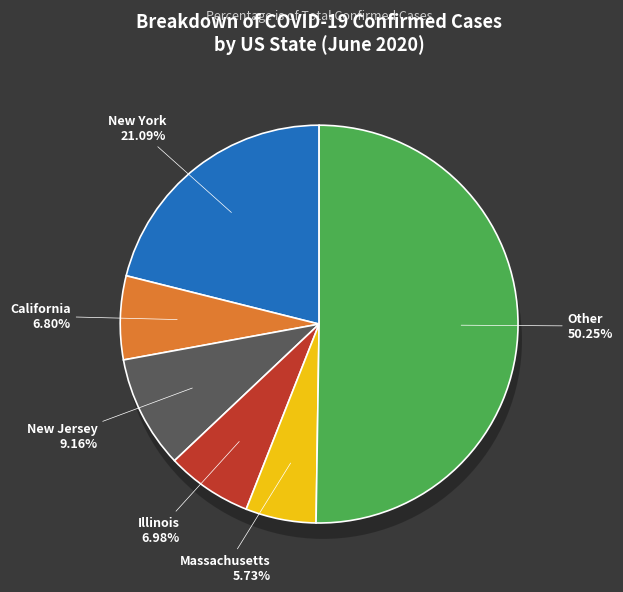

What is the largest slice in the pie chart?

Other